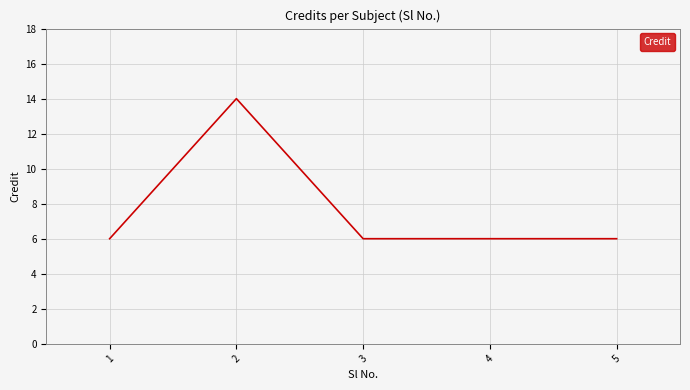

Reading left to right, extract all data points from this chart.

6	14	6	6	6